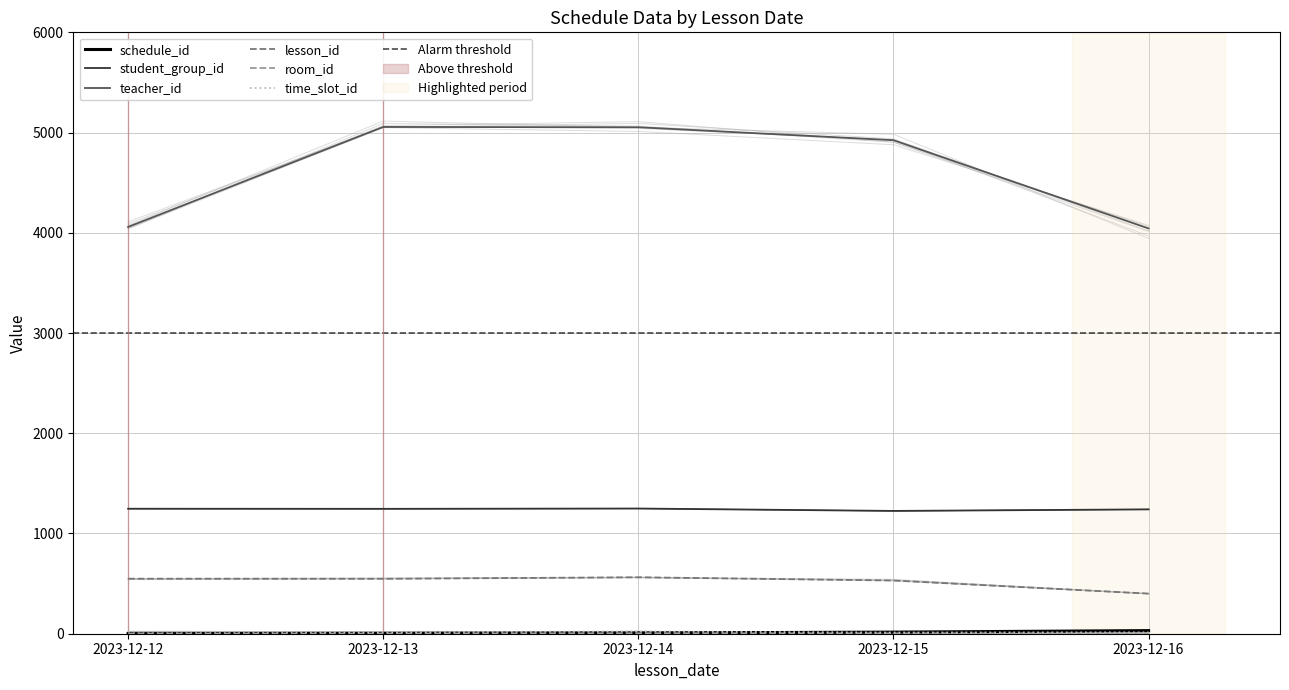

Read the schedule_id value at 2023-12-12.

1